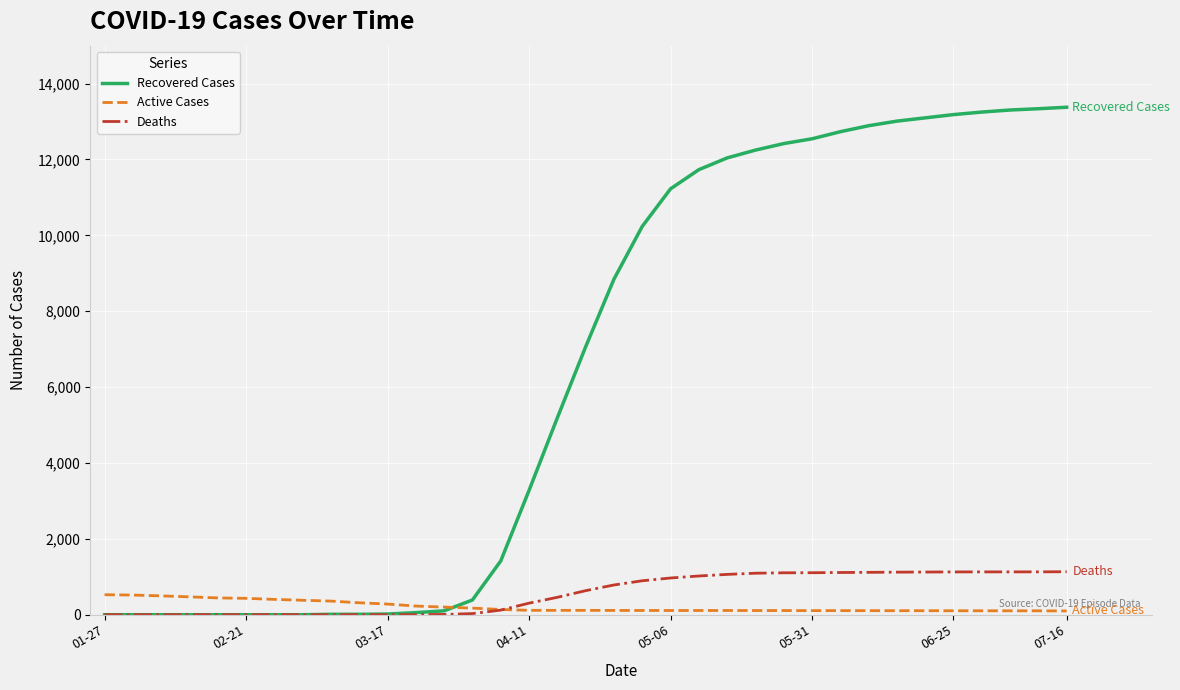

Is this an area chart (filled region under the line)?

No